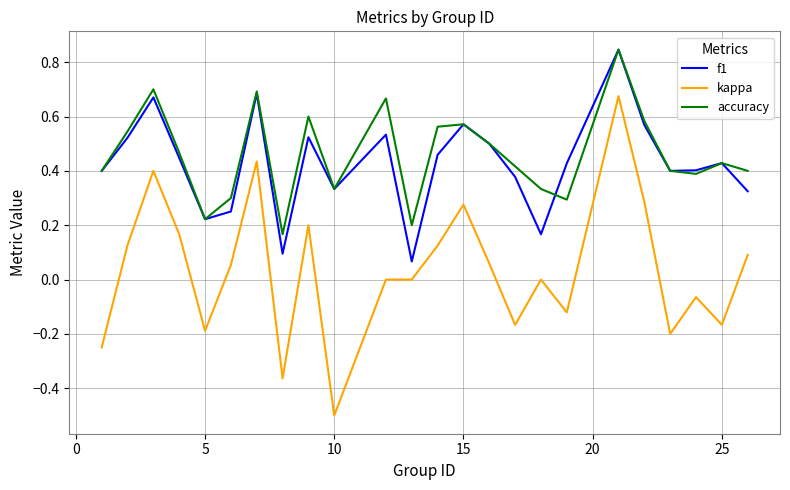

What is the minimum value shown in the chart?

-0.5